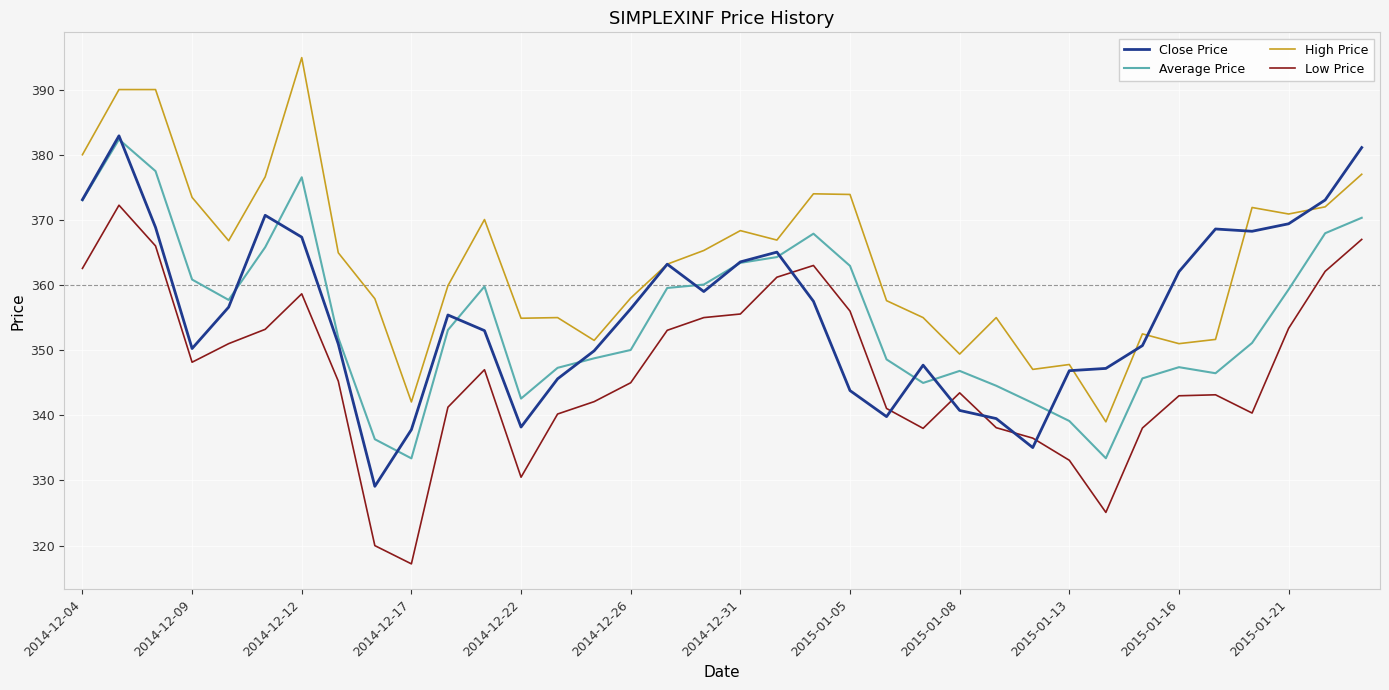

At how many categories does at least one series exceed 336?

36